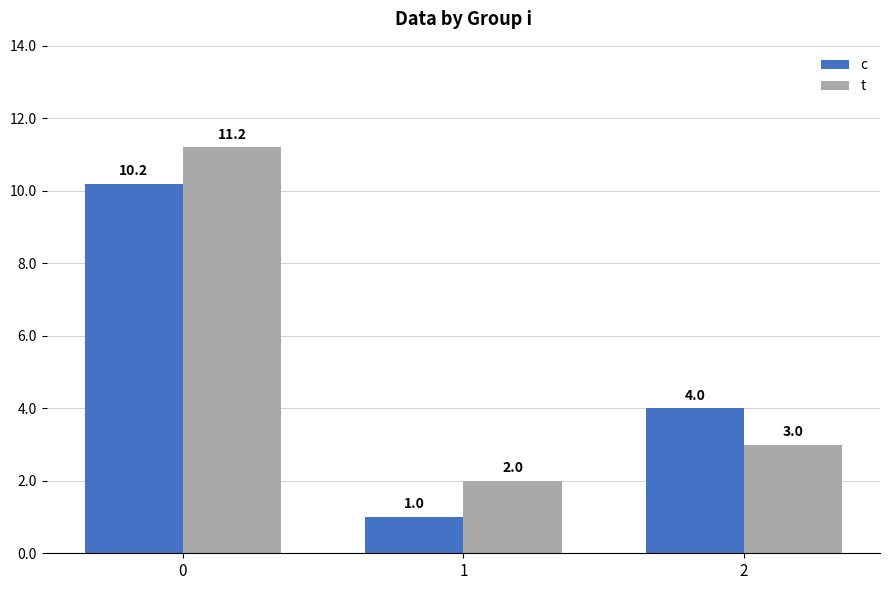

List the labels in order of c value, smallest first.

1, 2, 0